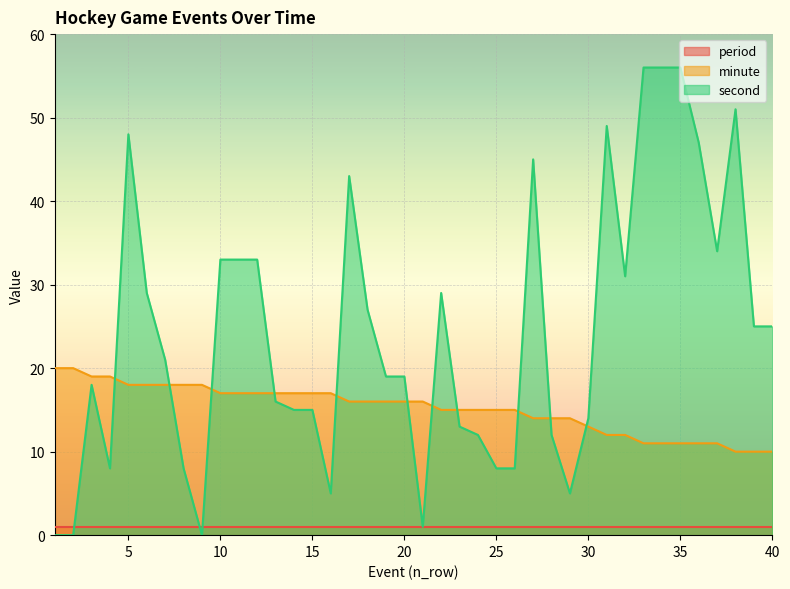

Is the value of minute at 8 greater than the value of second at 36?

No